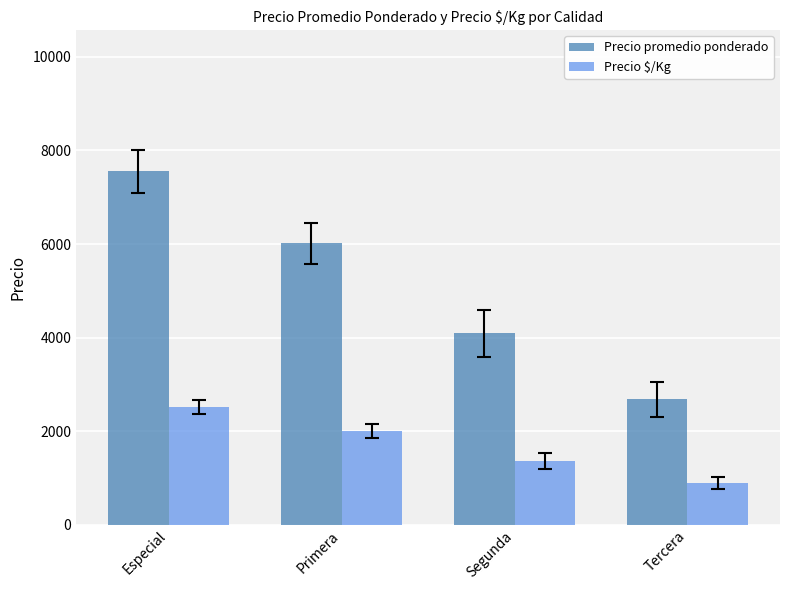

Which category has the lowest value across all series?

Tercera